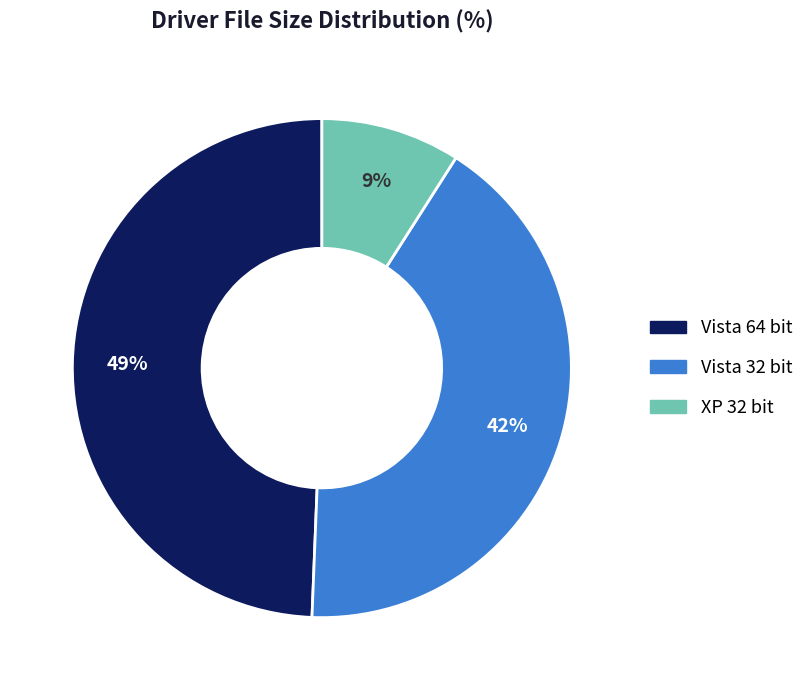

Is there a majority slice in this chart?

No